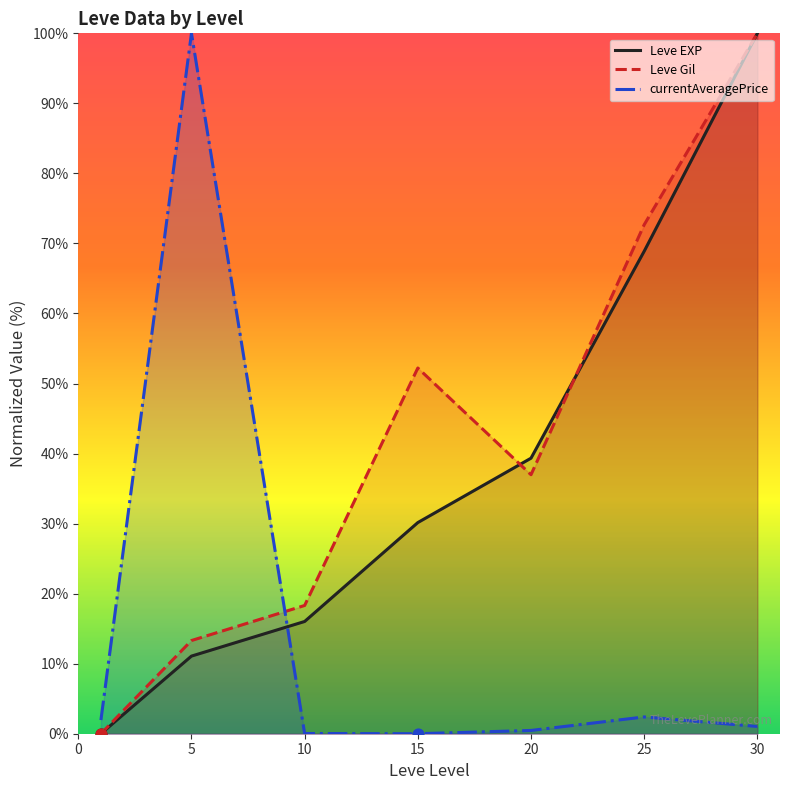

What are all the series names shown in the legend?

Leve EXP, Leve Gil, currentAveragePrice